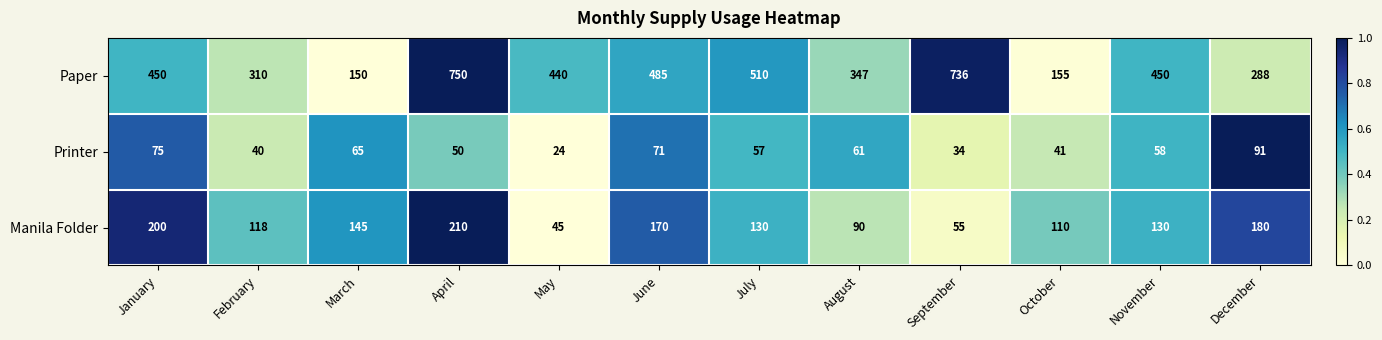

At which category is the sum across all series the highest?

April